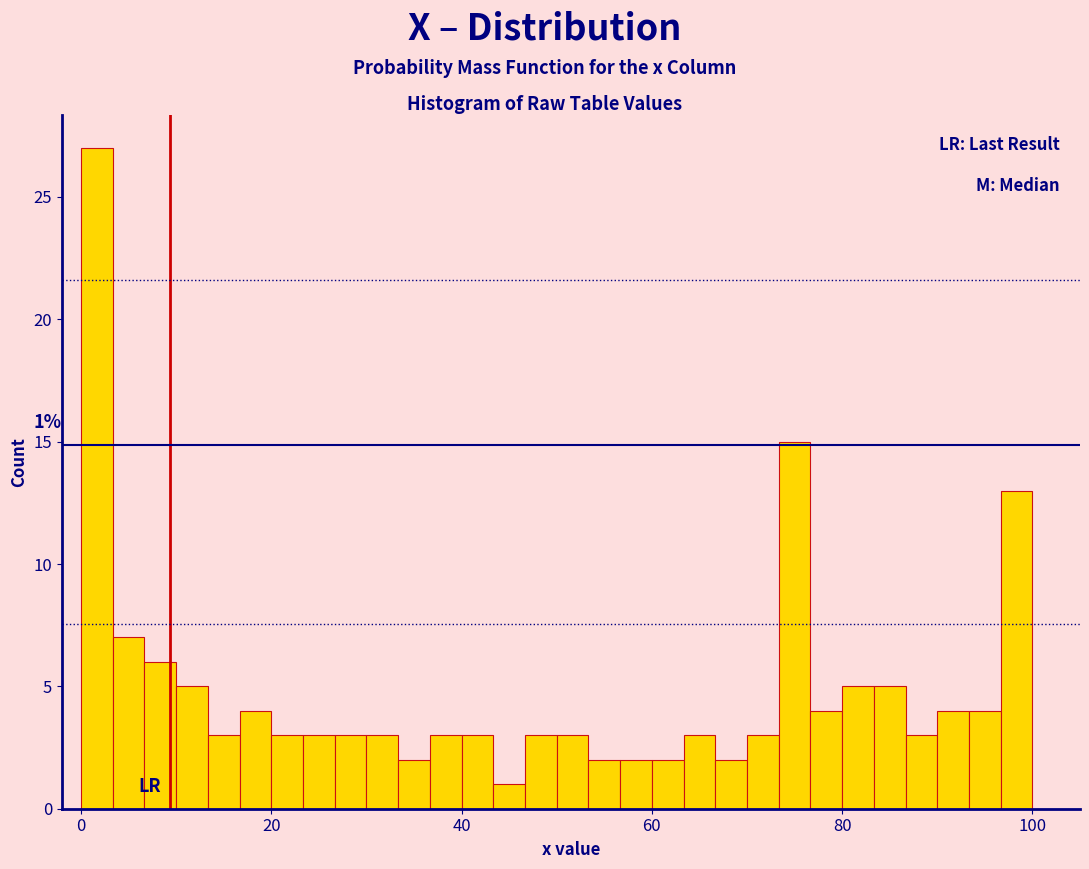

Around what value on the x-axis is the tallest bar? Give the approximate position of its centre, as read against the axis.

2